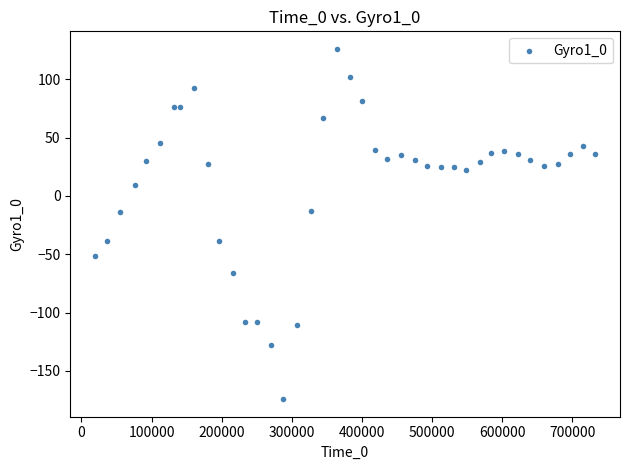

What is the range of Y values (max minus min)?

300.3